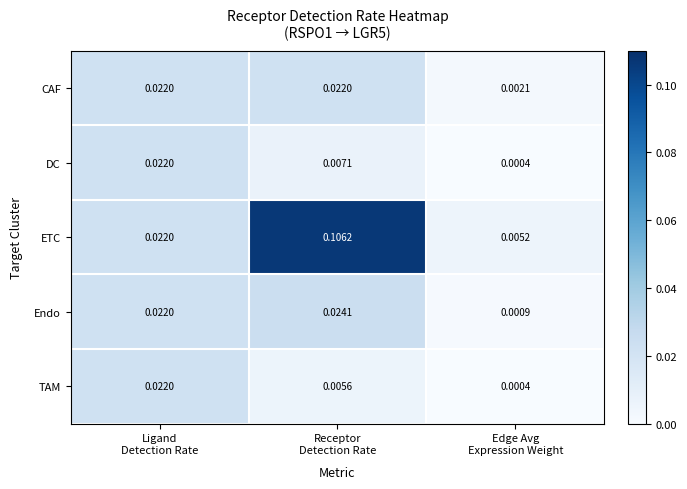

Which series has the widest spread of values?

ETC